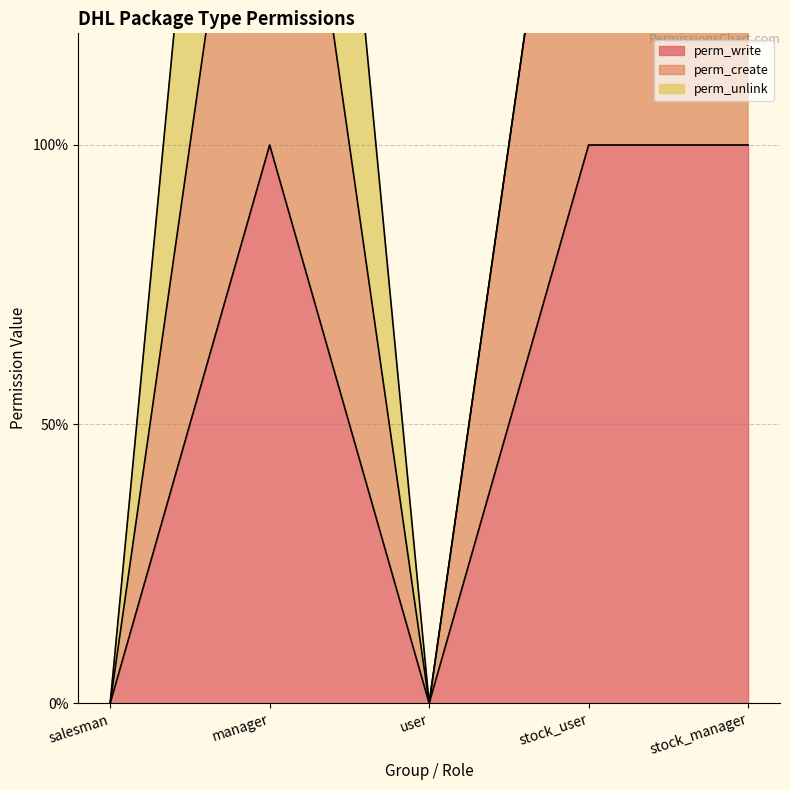

True or false: perm_write and perm_create intersect in this chart.

False